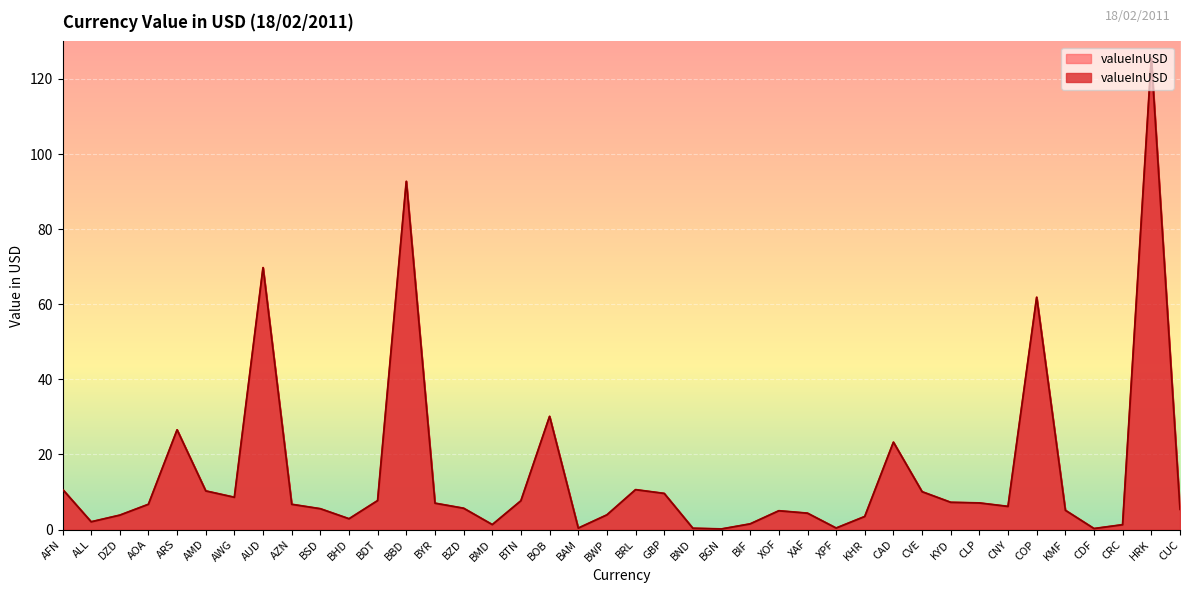

How many points are higher than both their immediate neighbors (excluding endpoints)?

9